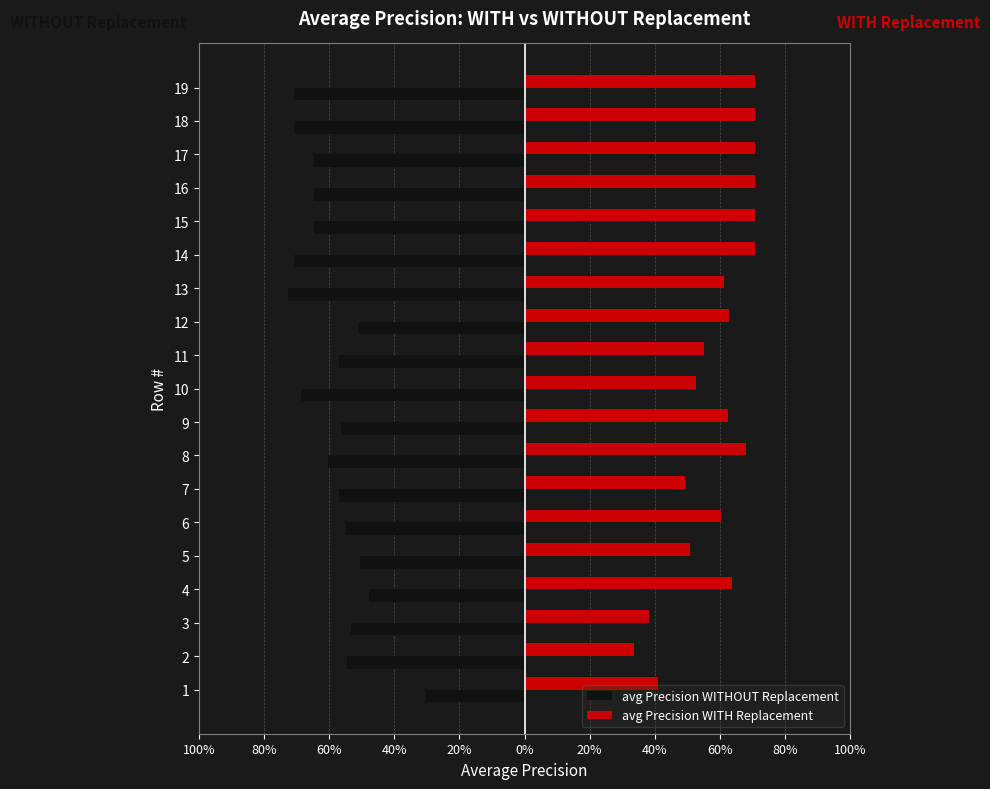

What are all the series names shown in the legend?

avg Precision WITHOUT Replacement, avg Precision WITH Replacement